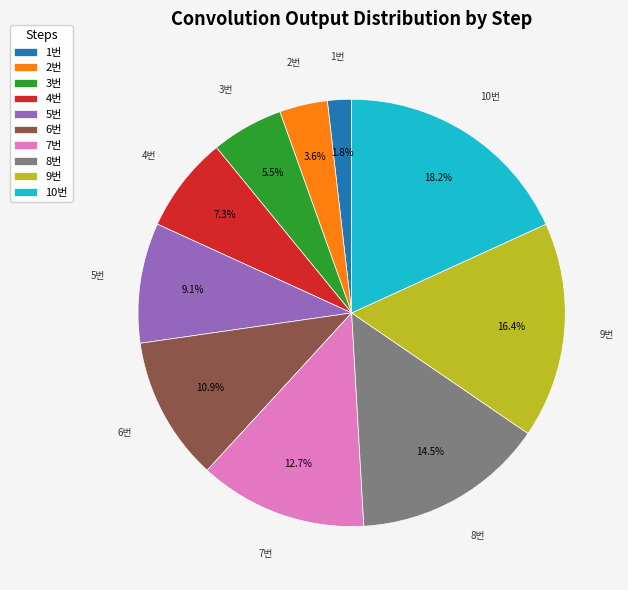

To the nearest percent, what is the average slice percentage?

10%